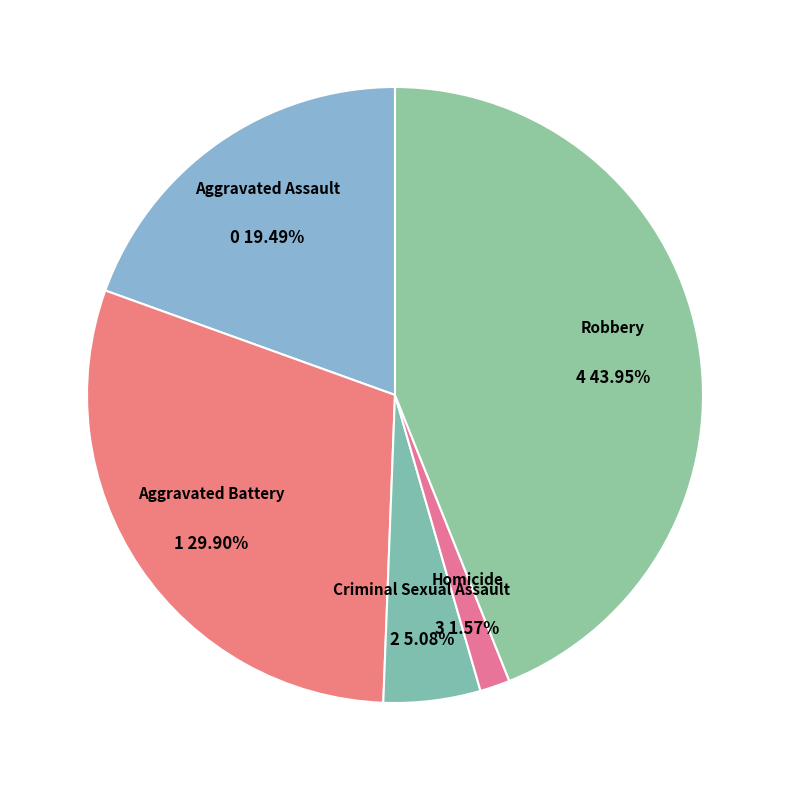

Which category has the smallest portion of the pie?

Homicide